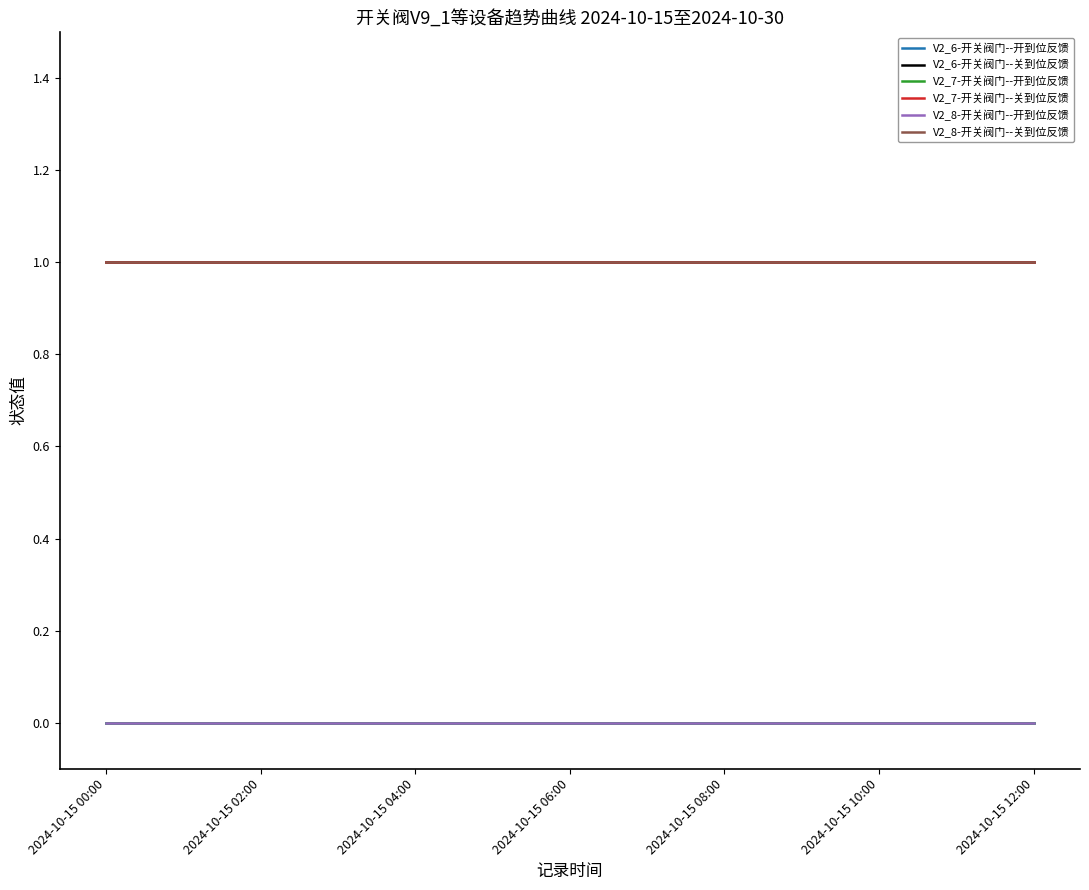

Does the chart have visible grid lines?

No